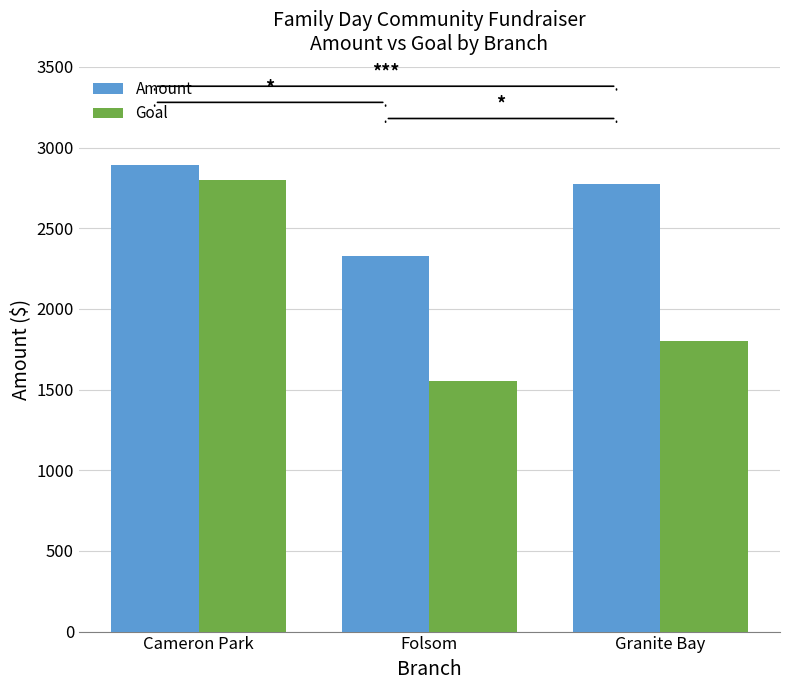

Which category has the highest value across all series?

Cameron Park